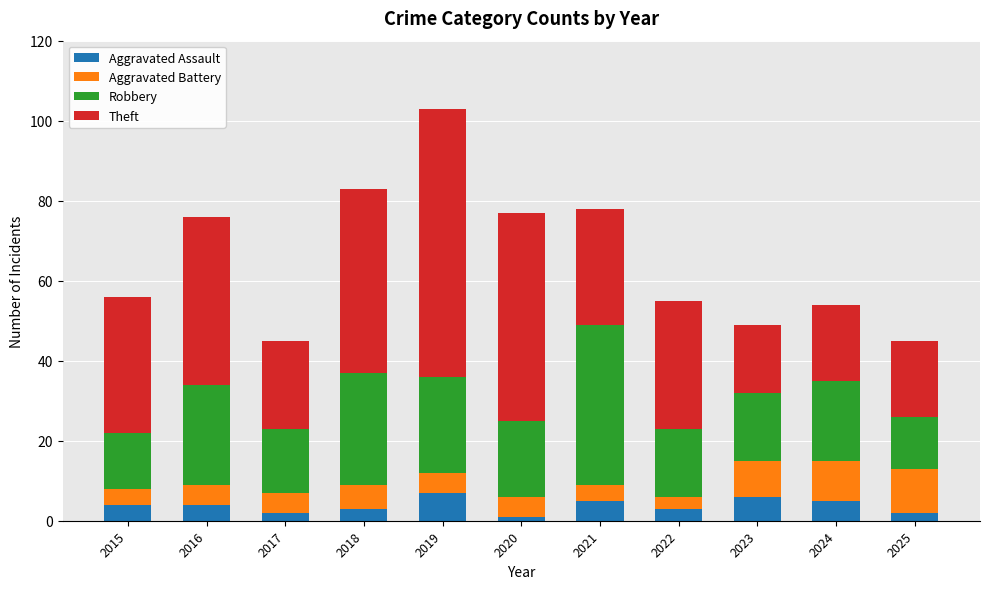

What is the maximum value for Aggravated Assault?

7